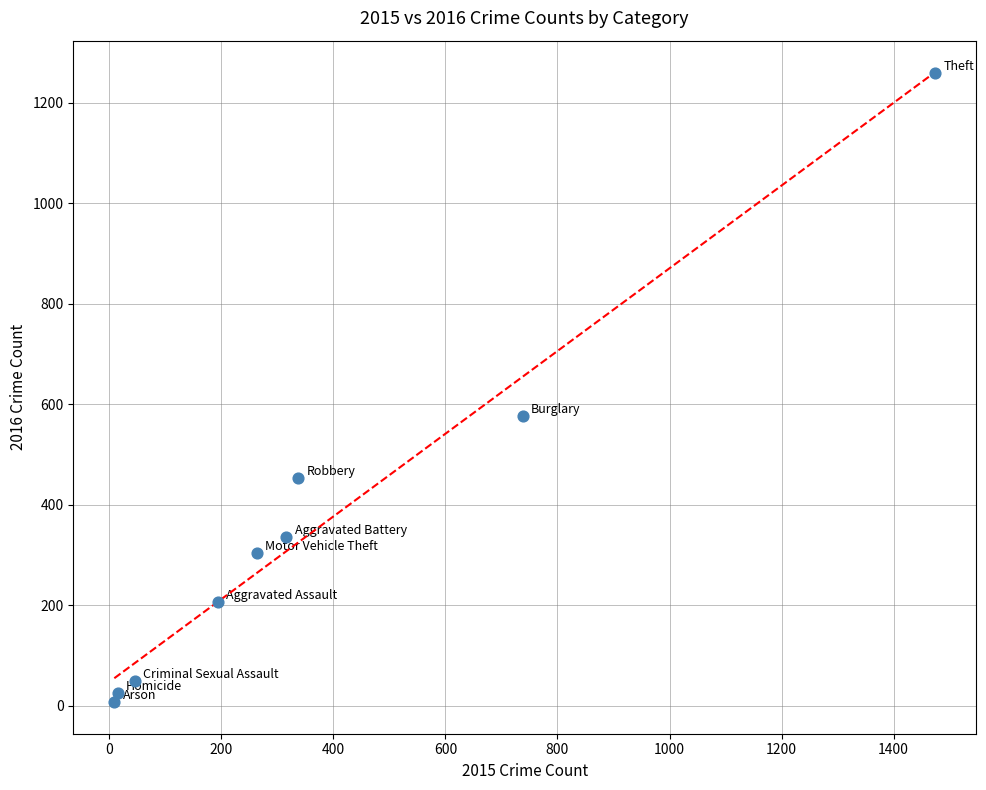

What Y value in the scatter plot is closest to 633?

576